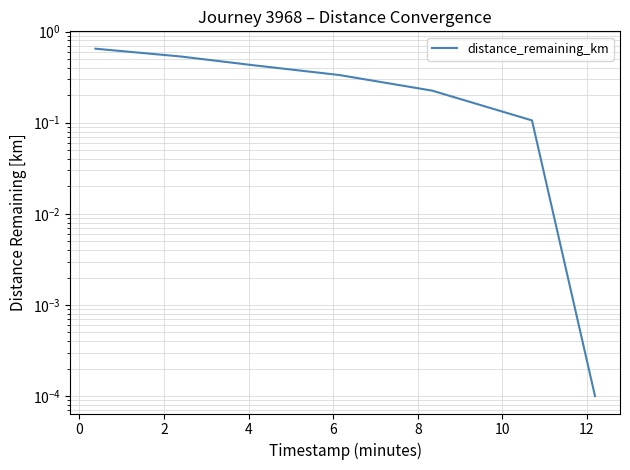

What is the difference between the maximum and minimum values?

0.6